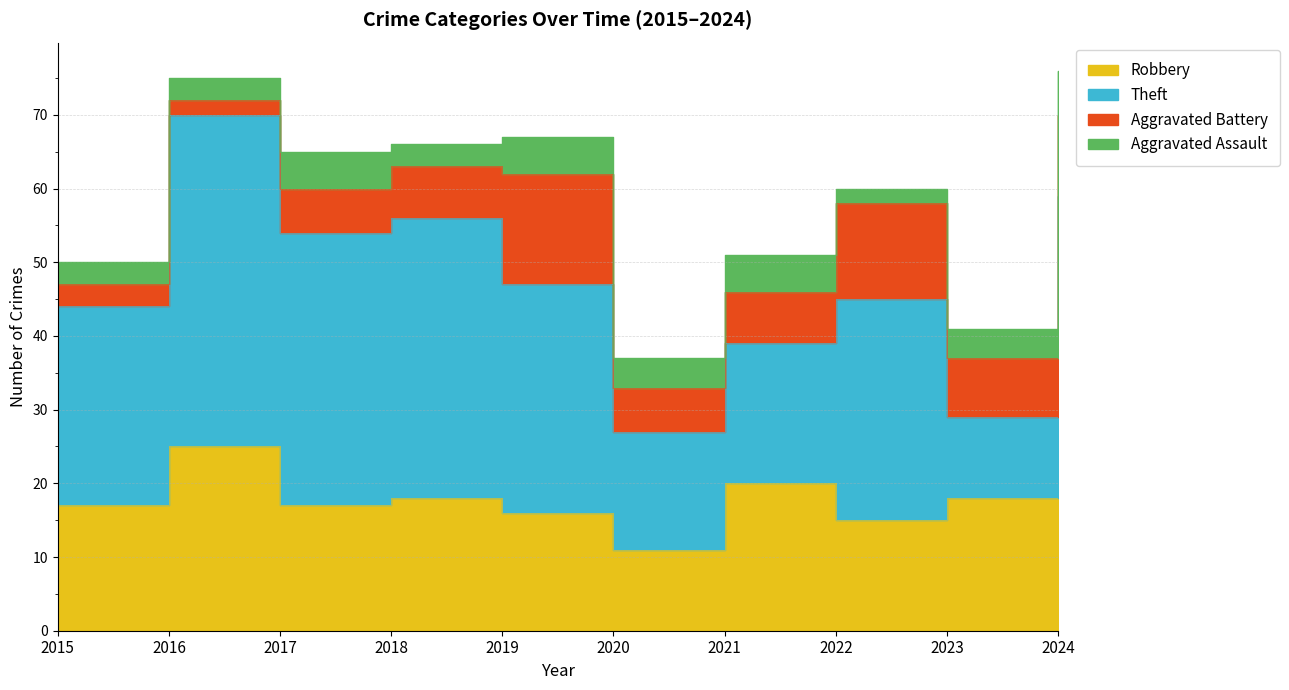

Rank the series by their maximum value, from lowest to highest.

Aggravated Assault, Aggravated Battery, Robbery, Theft